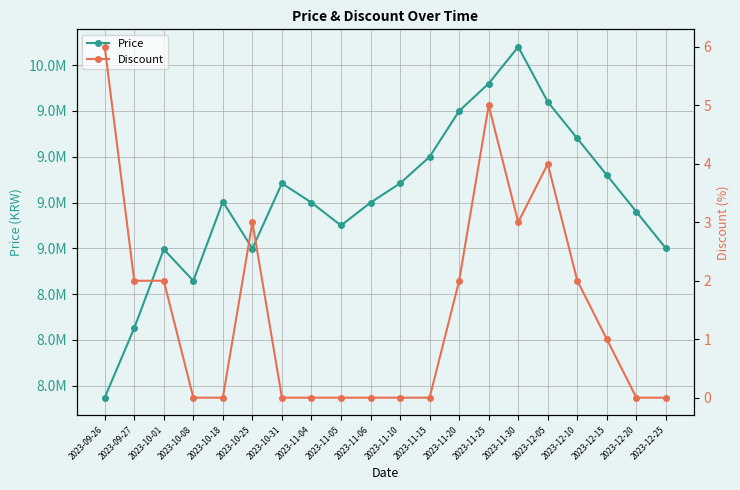

Between 2023-12-25 and 2023-10-25, which is larger?

2023-12-25